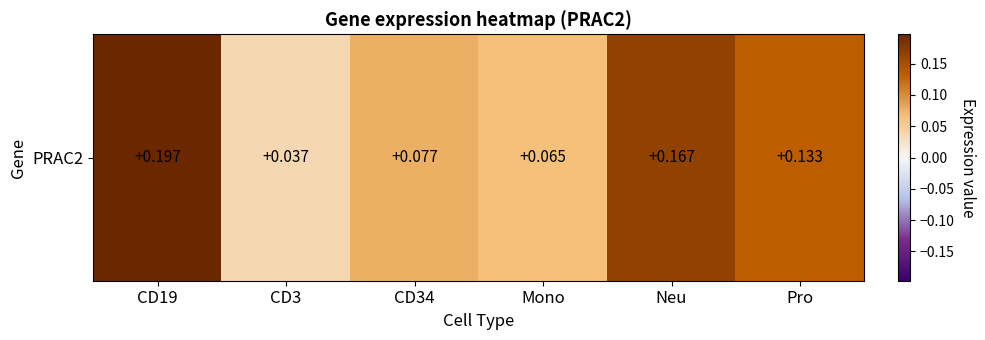

Reading left to right, transcribe all the data shown in this chart.

0.2	0.0	0.1	0.1	0.2	0.1